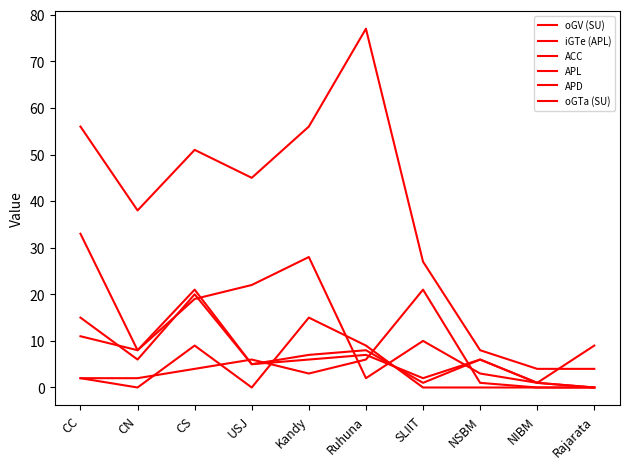

Between NSBM and CC, which is larger?

CC